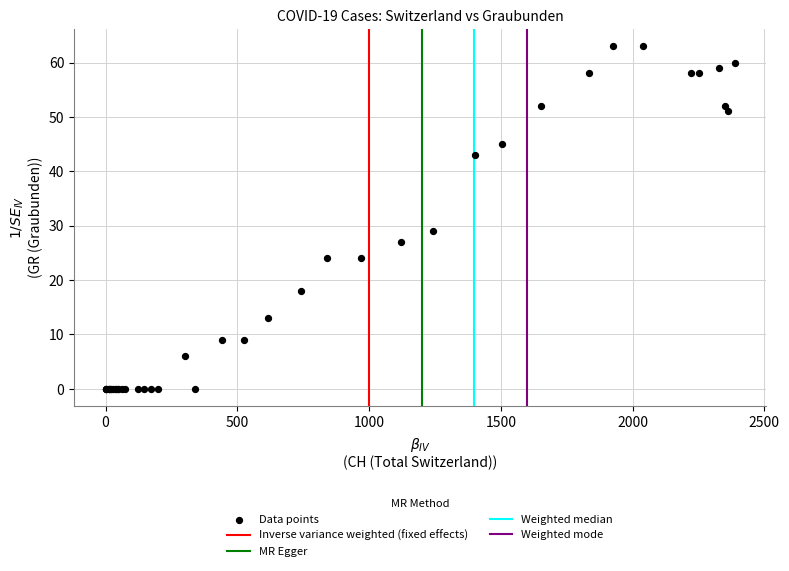

What Y value in the scatter plot is closest to 31?

29